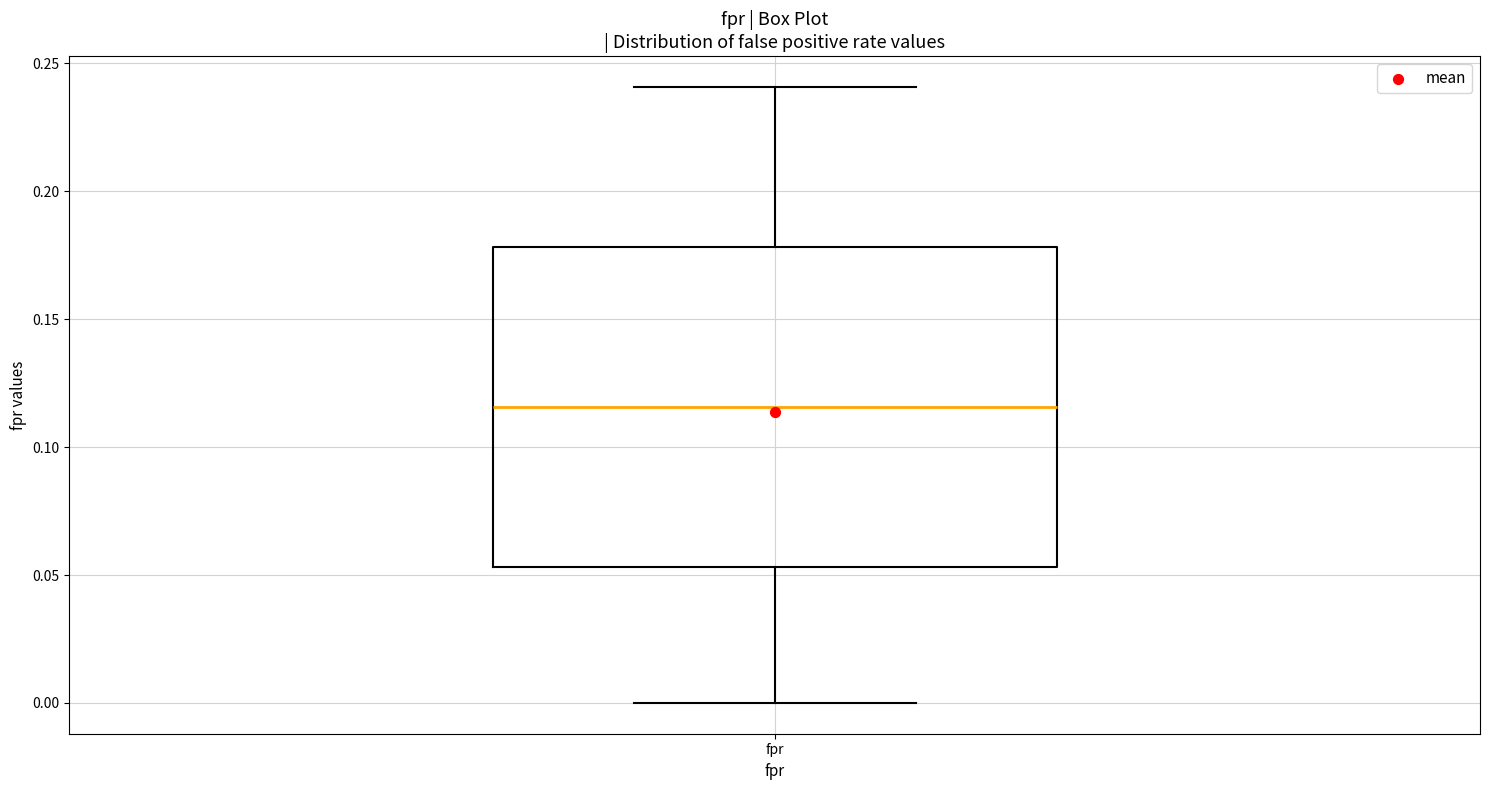

Where is the lower edge of the box for fpr on the y-axis? The values are not printed on the chart, so give them approximately, as read against the axis.

0.055